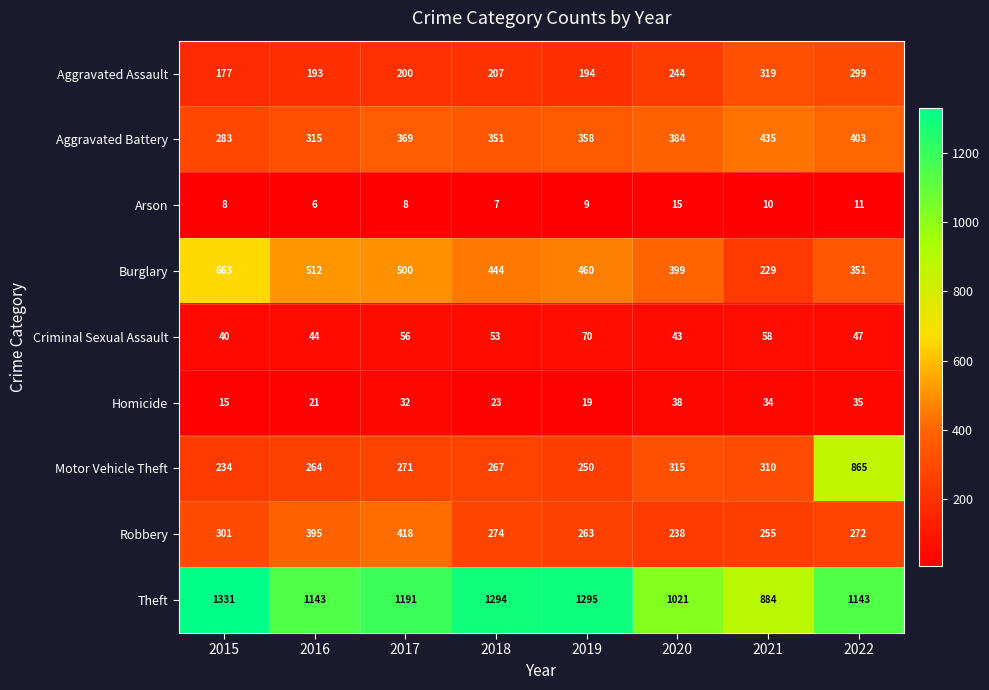

What is the sum of all Theft values?

9302